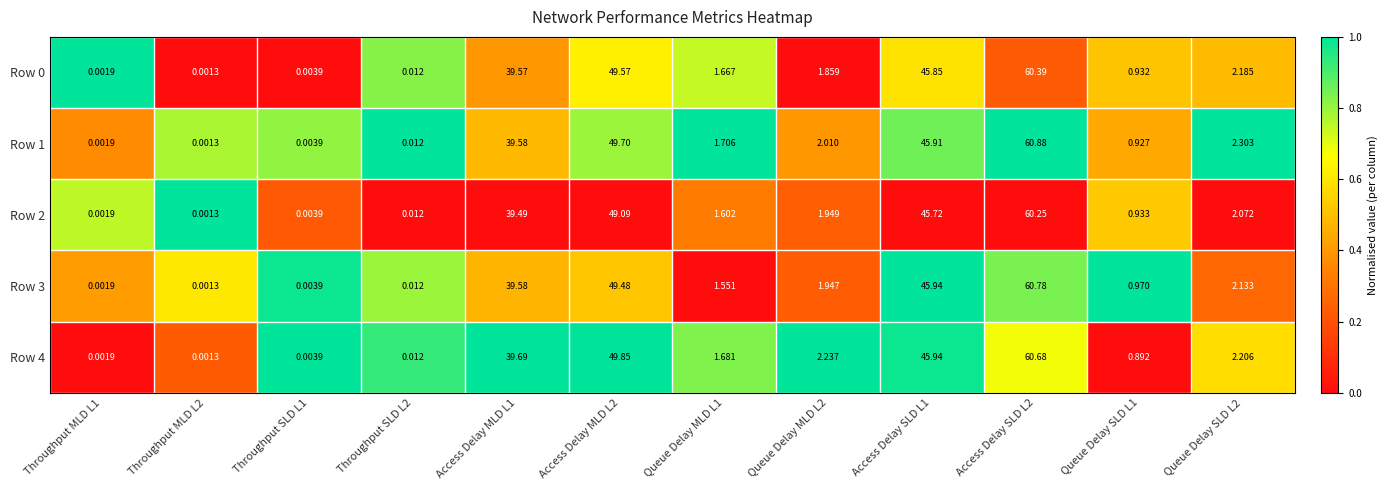

How many data points does each series have?

12